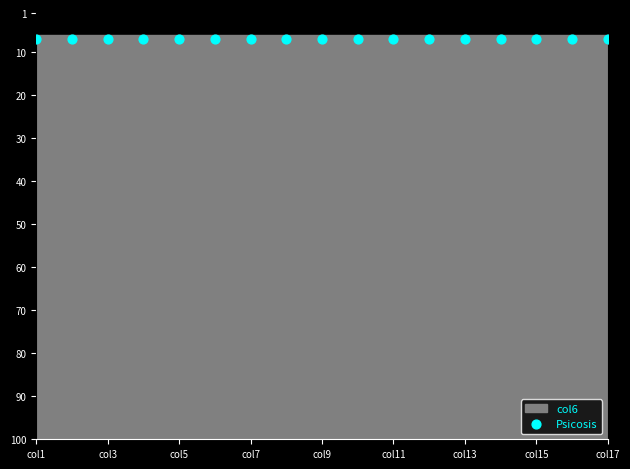

Is the value of col4 at 1 greater than the value of col5 at 1?

No